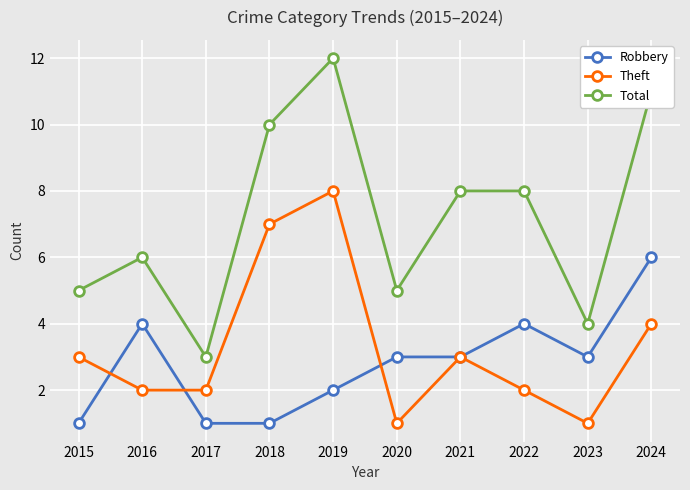

Which series has the largest range (max minus min)?

Total